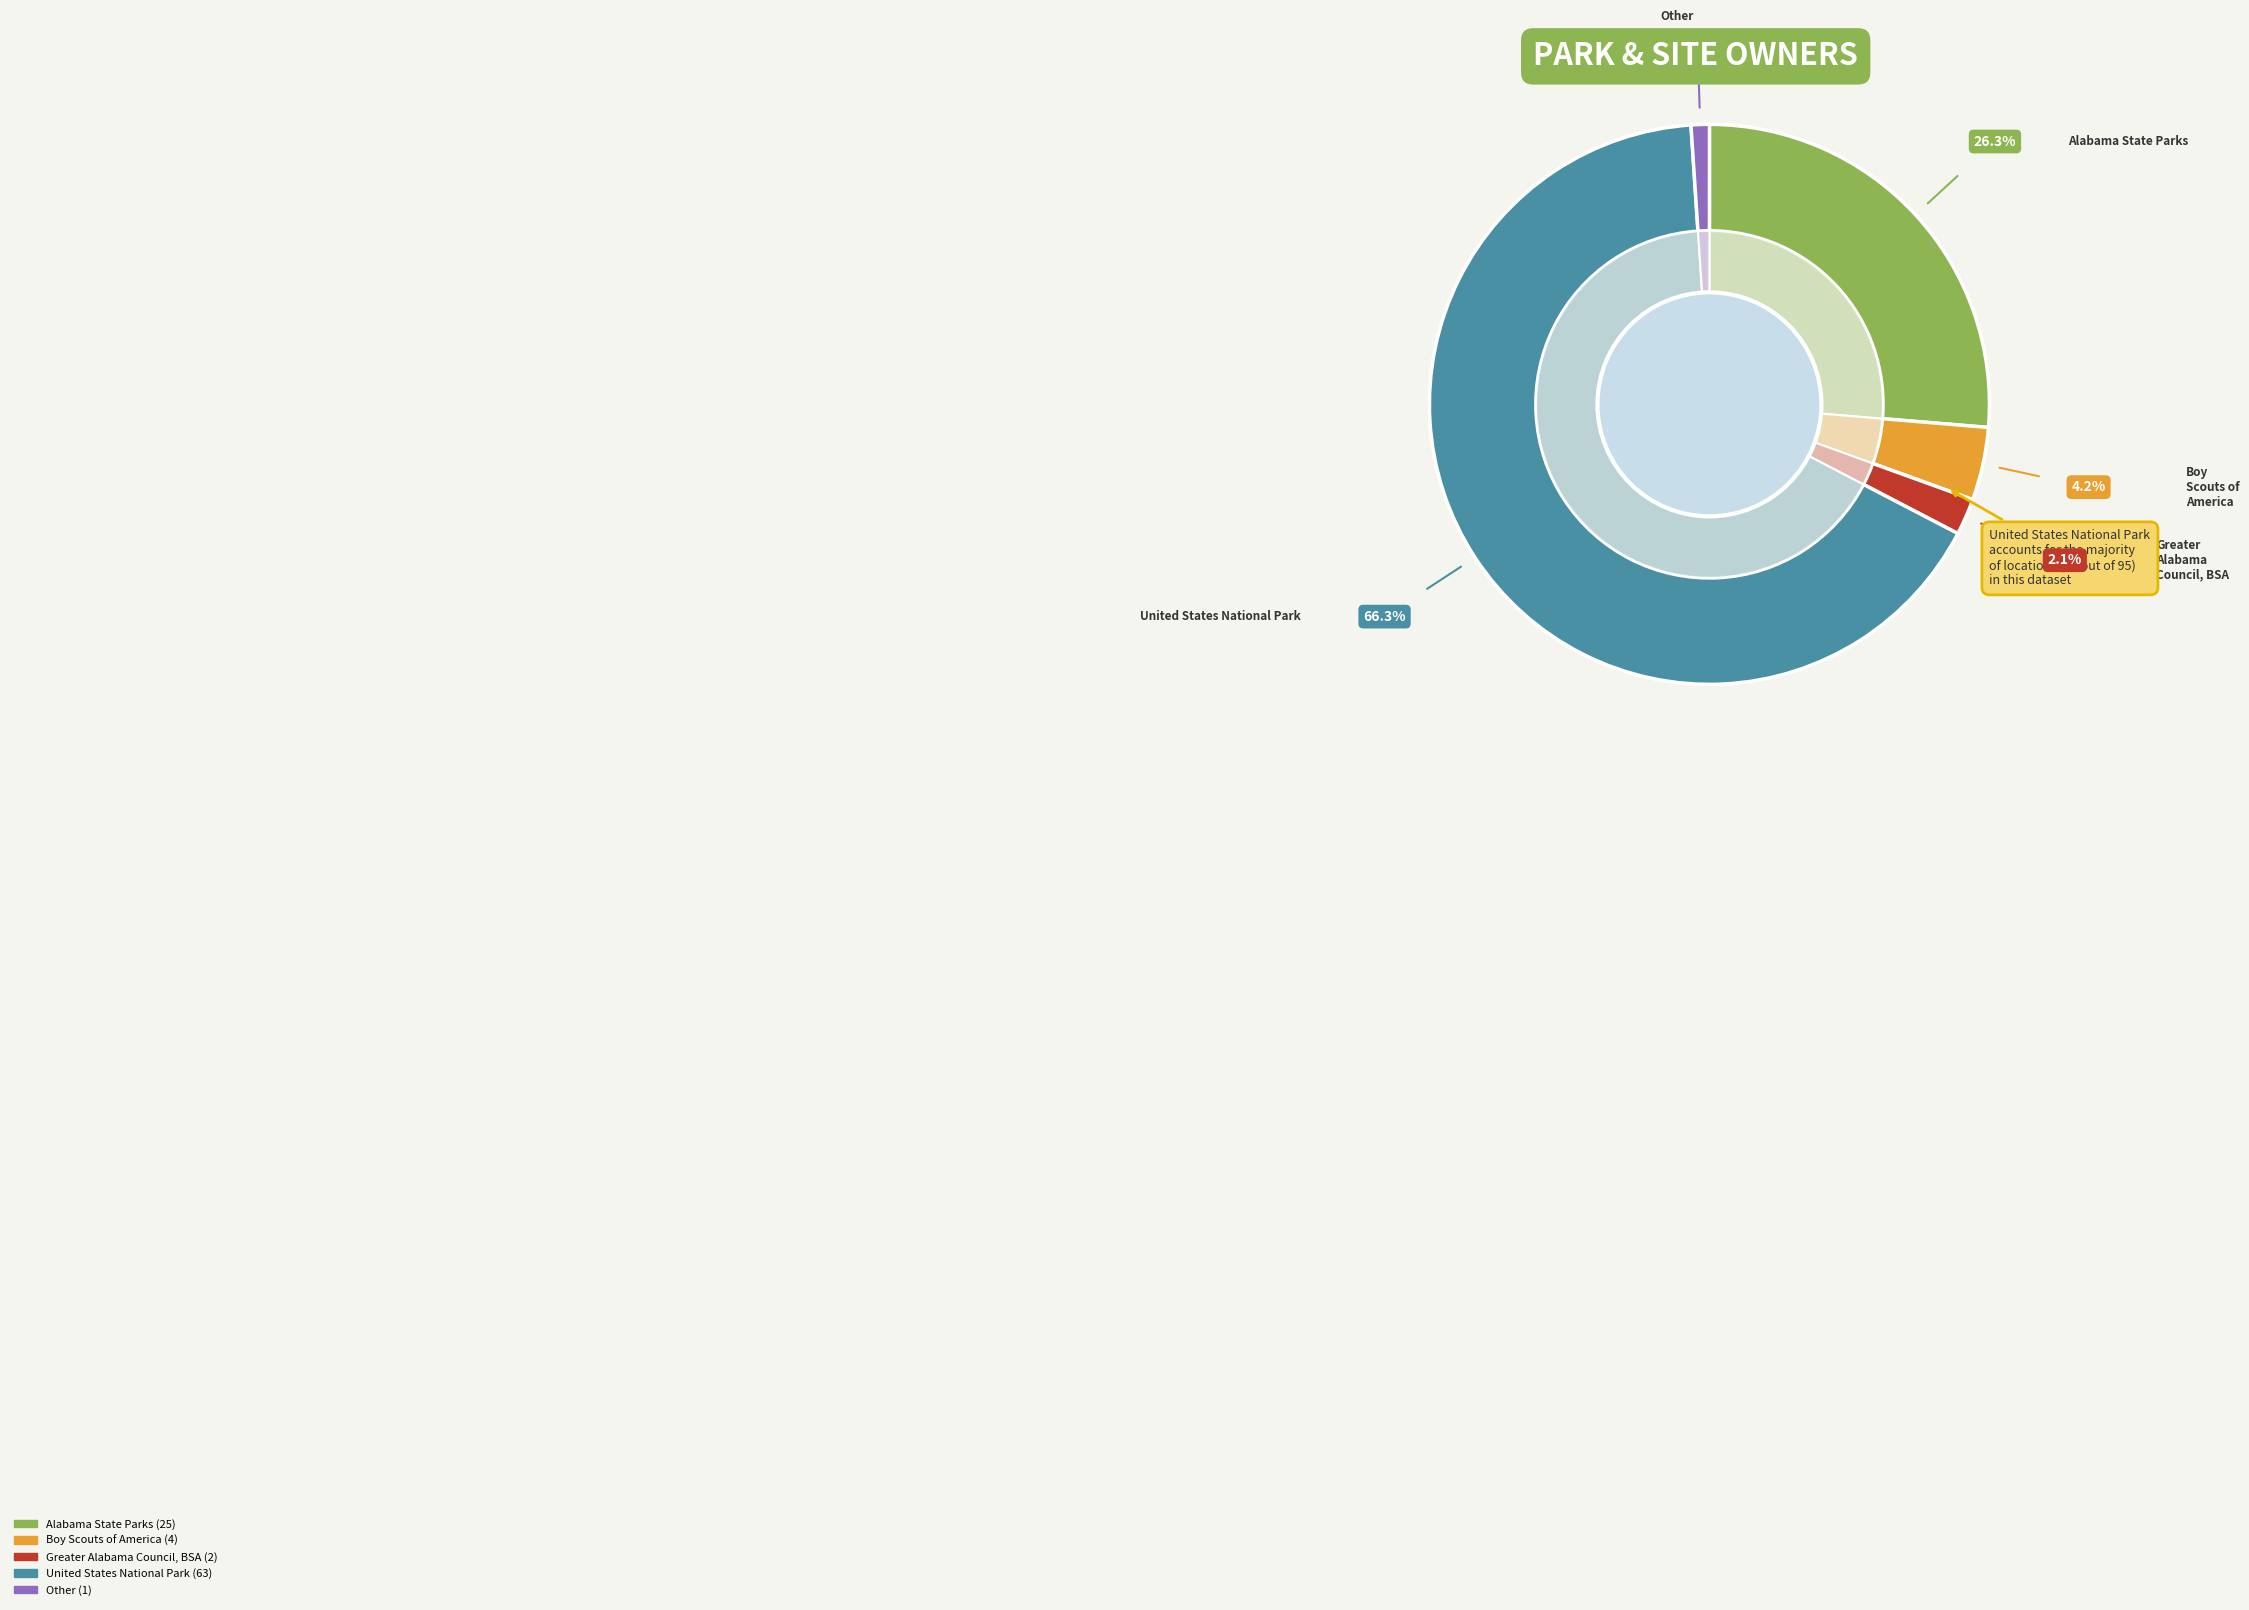

To the nearest percent, what portion does Alabama State Parks represent?

26%